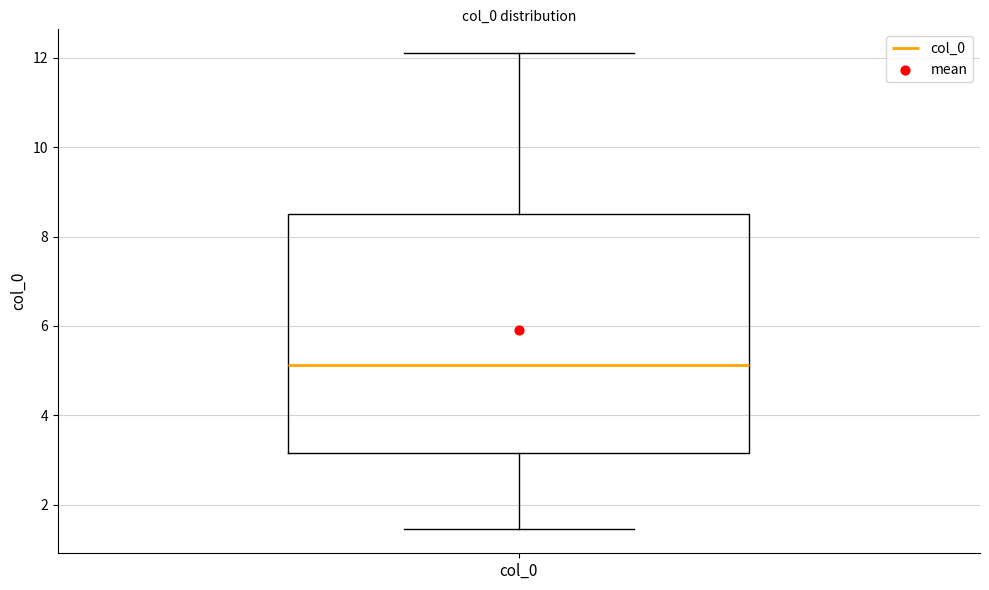

Transcribe this box plot: give where the median line is, the range the box spans, and where the two whiskers end, as read against the y-axis. The values are not printed on the chart, so give them approximately, as read against the axis.

median 5.2, box 3.2 to 8.6, whiskers 1.4 to 12.2